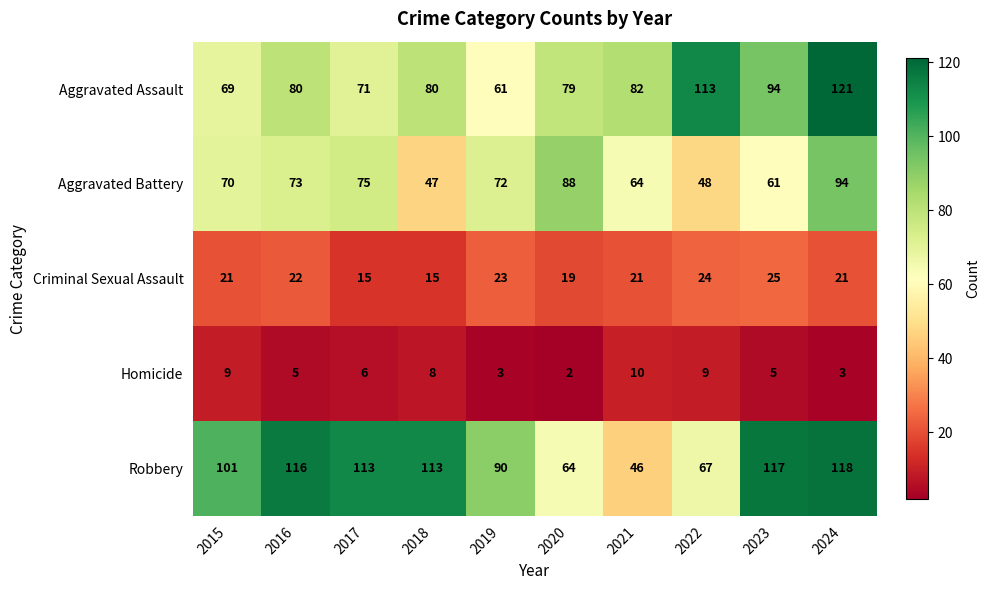

Count the Criminal Sexual Assault values in the range 19 to 23.

6